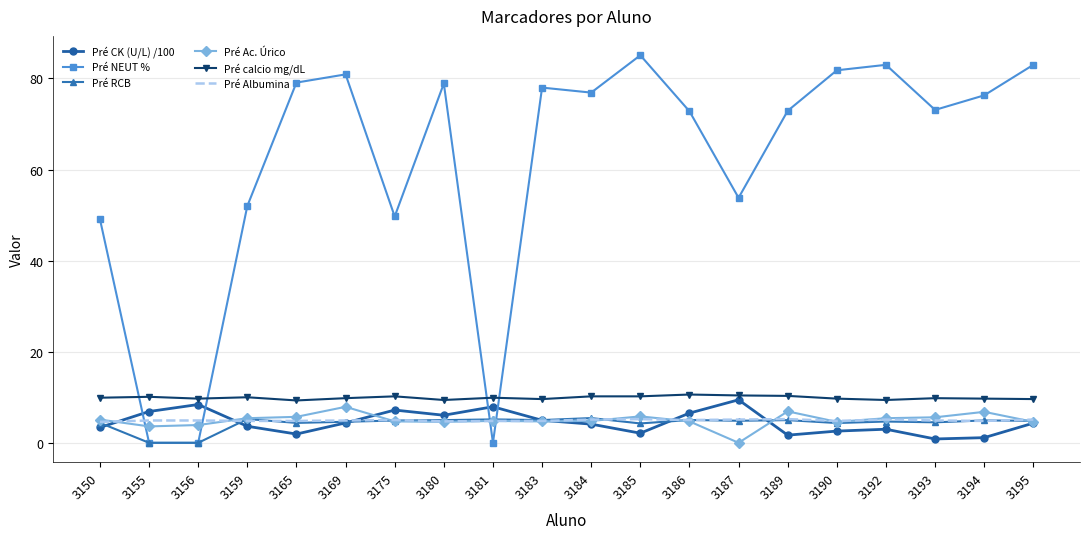

At which label does Pré Ac. Úrico reach its minimum?

3187